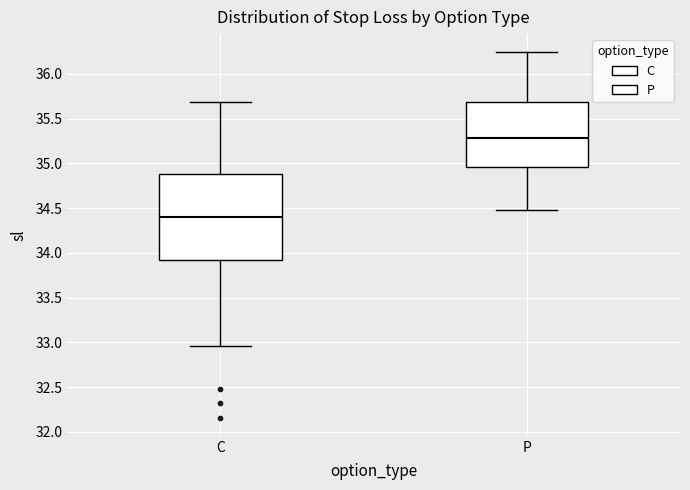

Reading left to right, read every box against the y-axis: the position of its median line, the range the box covers, and the ends of its whiskers. The values are not printed on the chart, so give them approximately, as read against the axis.

C: median 34.40, box 33.90 to 34.90, whiskers 32.95 to 35.70
P: median 35.30, box 34.95 to 35.70, whiskers 34.50 to 36.25